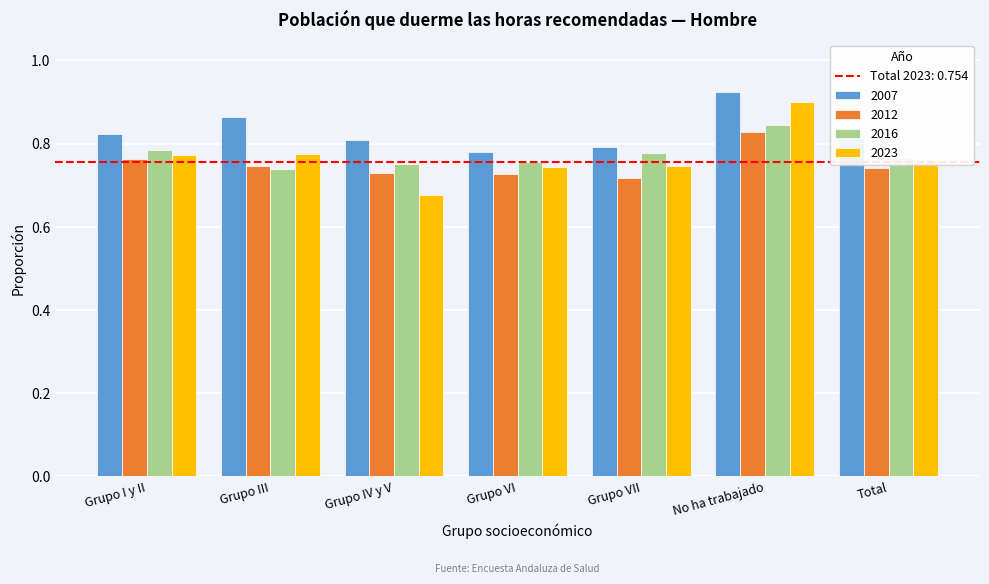

The value of 2007 at No ha trabajado is 1.3. True or false?

False